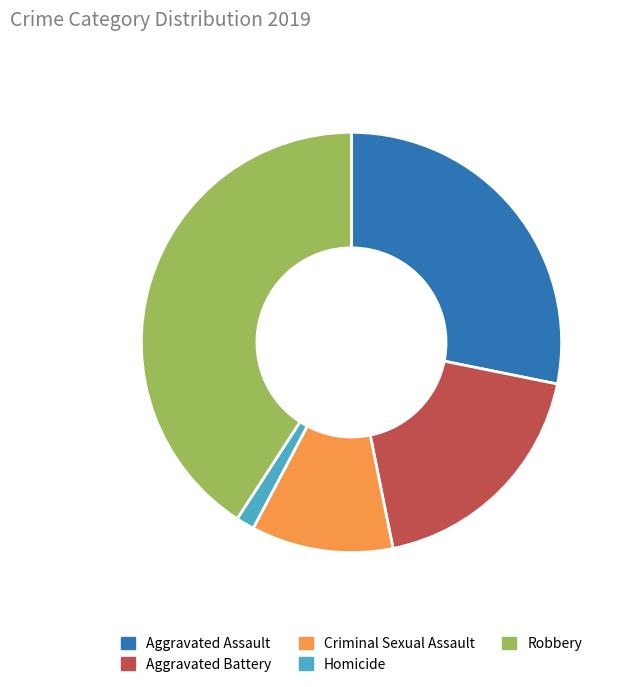

Rank the categories by value from lowest to highest.

Homicide, Criminal Sexual Assault, Aggravated Battery, Aggravated Assault, Robbery